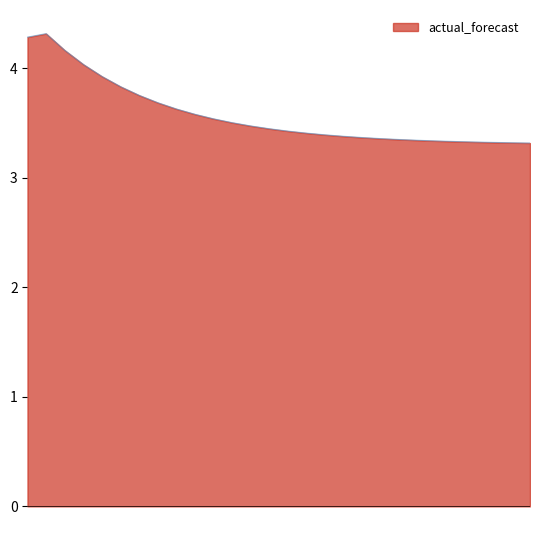

What is the maximum value shown in the chart?

4.3